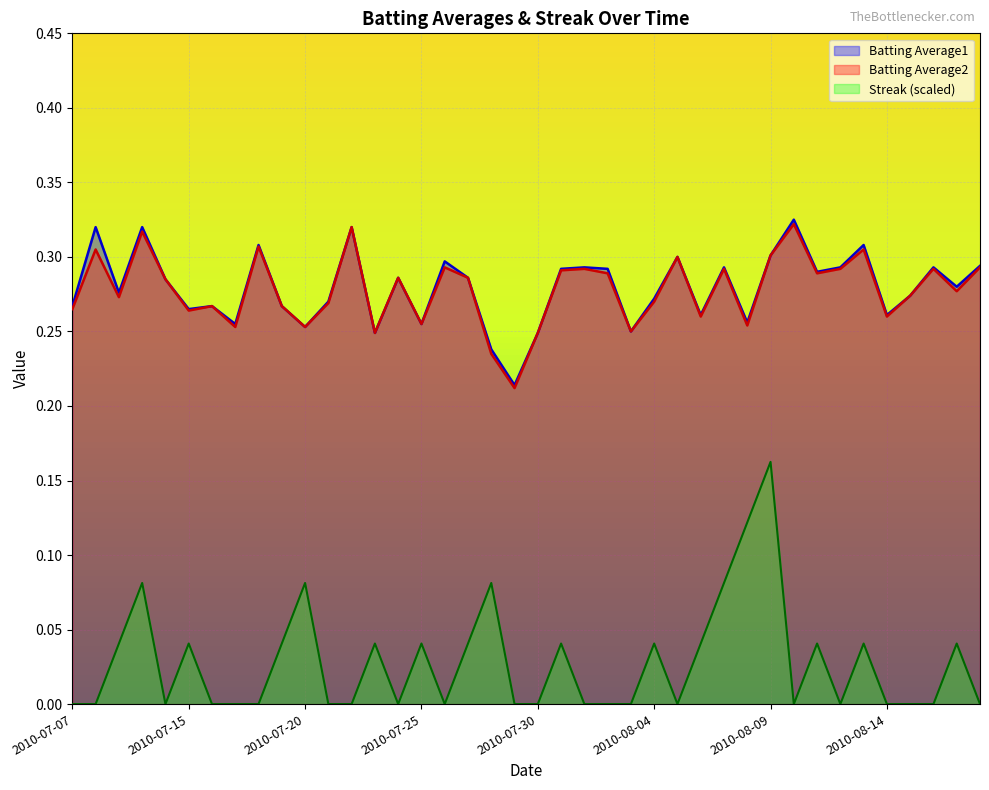

Between 2010-07-22 and 2010-08-12, which series saw the biggest shift?

Batting Average2